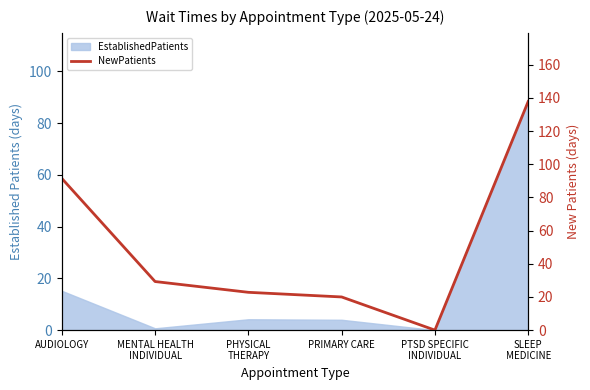

Which label corresponds to the largest value in the chart?

SLEEP
MEDICINE